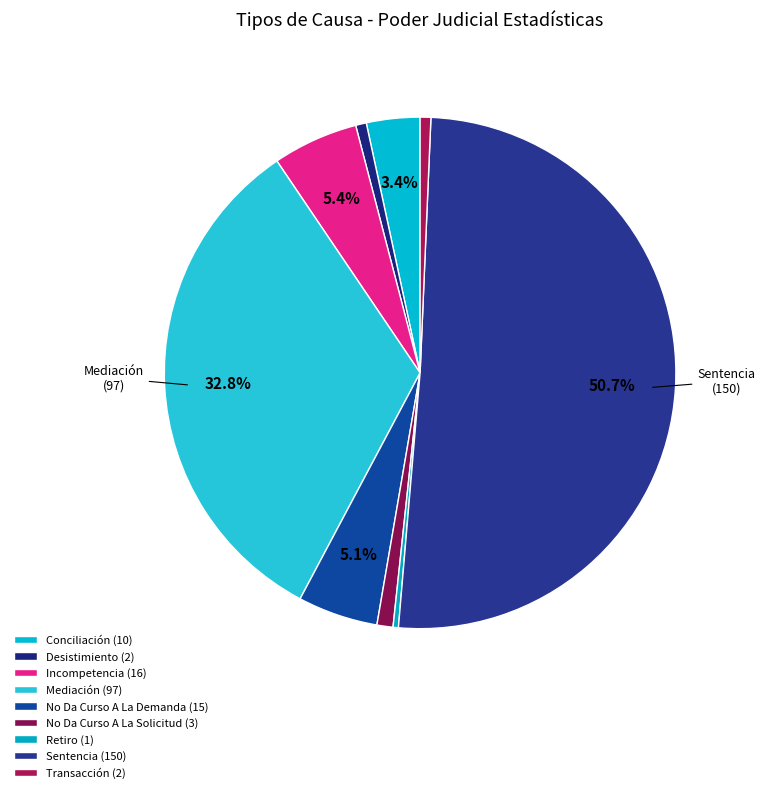

Which slice represents more than half of the pie?

Sentencia